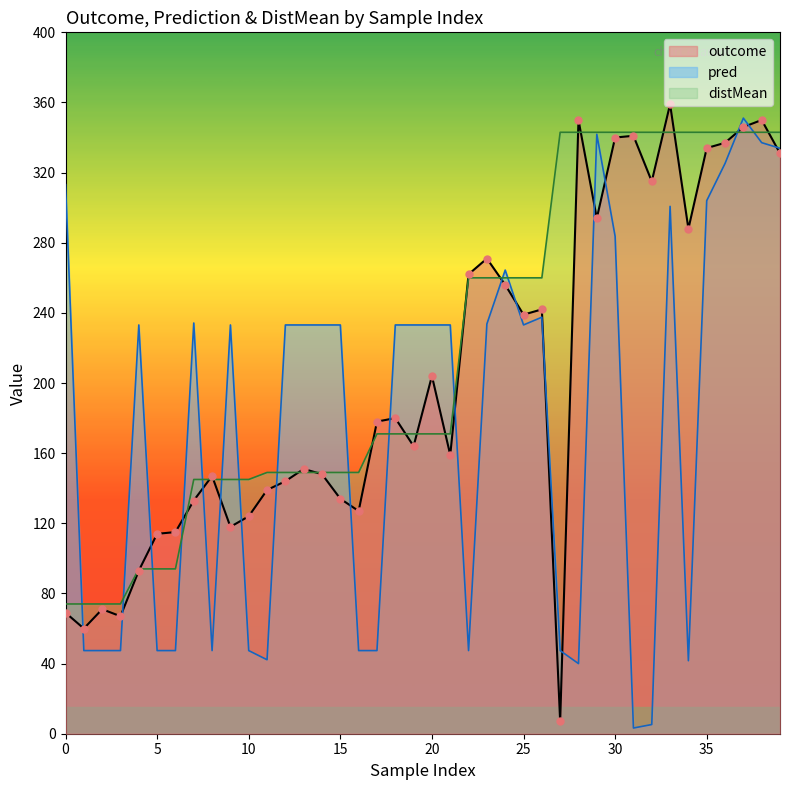

What are all the series names shown in the legend?

outcome, pred, distMean